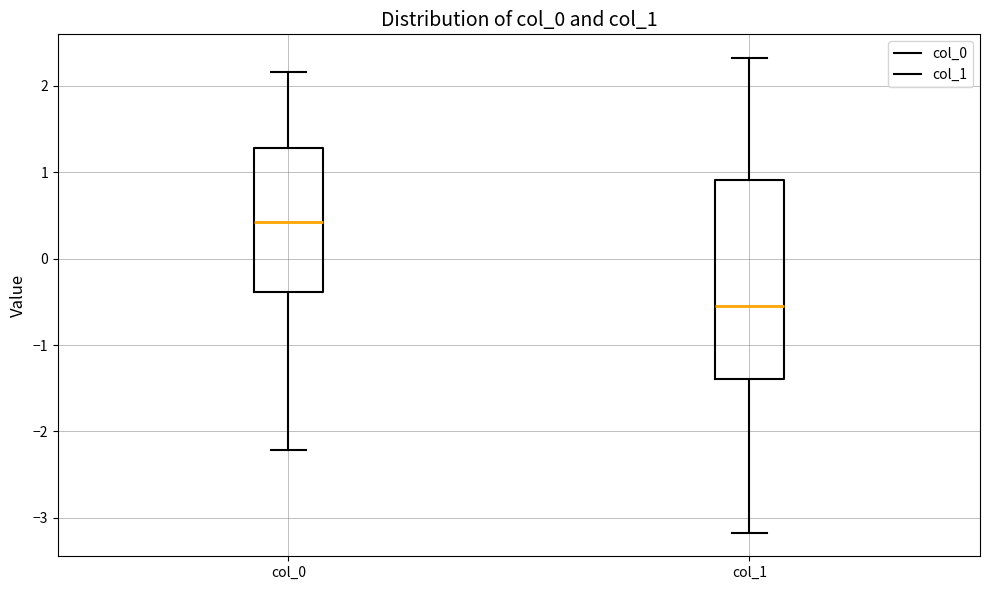

Reading left to right, read every box against the y-axis: the position of its median line, the range the box covers, and the ends of its whiskers. The values are not printed on the chart, so give them approximately, as read against the axis.

col_0: median 0.4, box -0.4 to 1.3, whiskers -2.2 to 2.2
col_1: median -0.5, box -1.4 to 0.9, whiskers -3.2 to 2.3